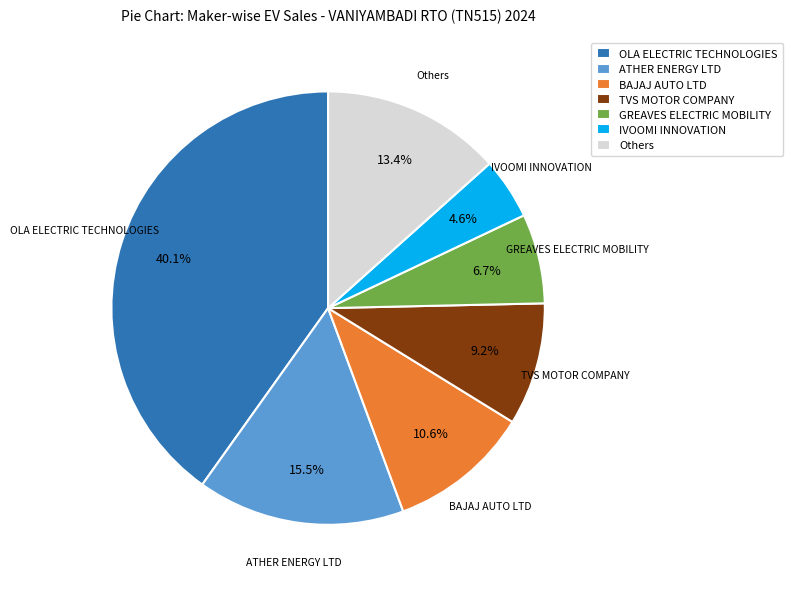

What is the ratio of the value at OLA ELECTRIC TECHNOLOGIES to the value at GREAVES ELECTRIC MOBILITY?

6.0